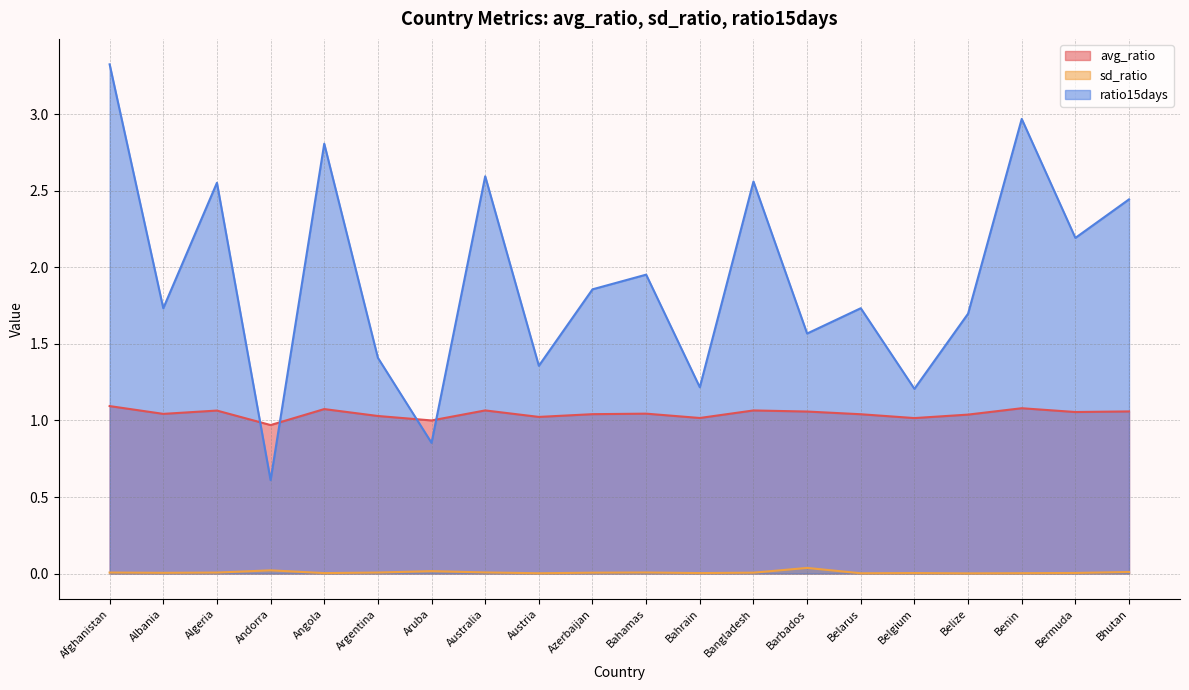

At which label does avg_ratio reach its minimum?

Andorra